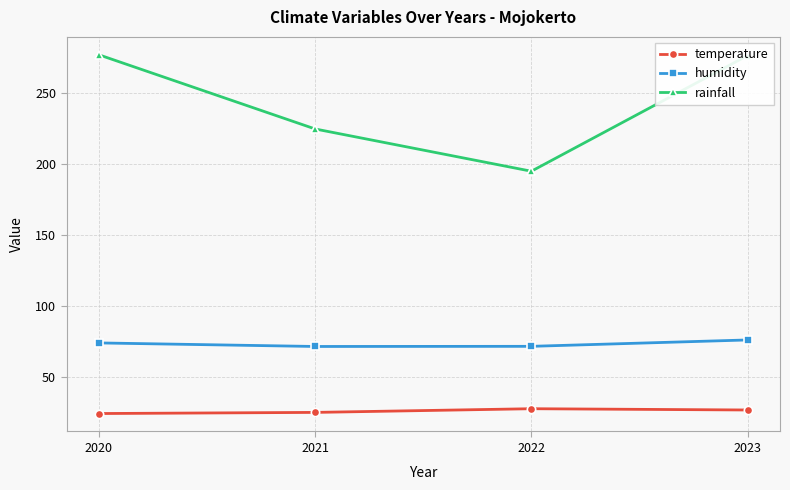

How many data points in rainfall are less than 276?

2